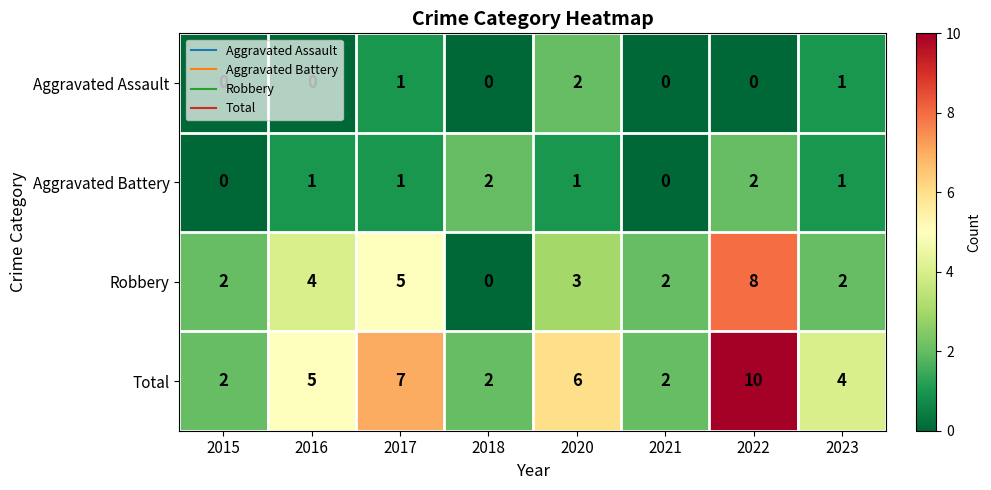

At which category is the sum across all series the highest?

2022